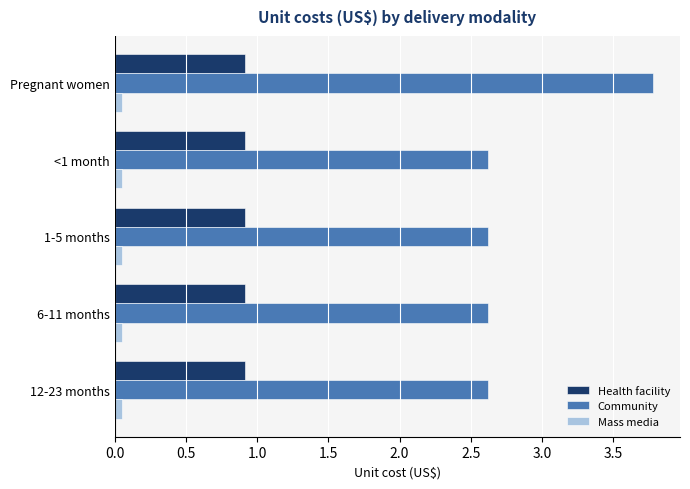

Which series has the largest total across all categories?

Community